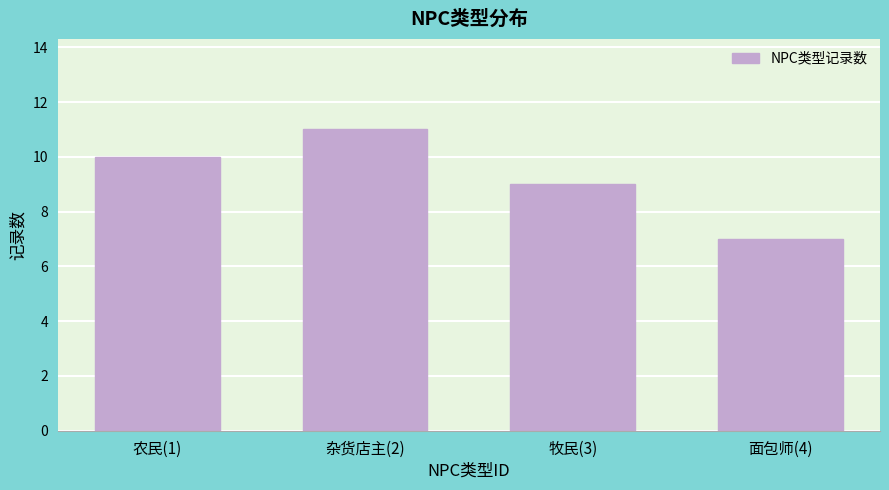

Reading left to right, transcribe all the data shown in this chart.

农民(1)=10	杂货店主(2)=11	牧民(3)=9	面包师(4)=7